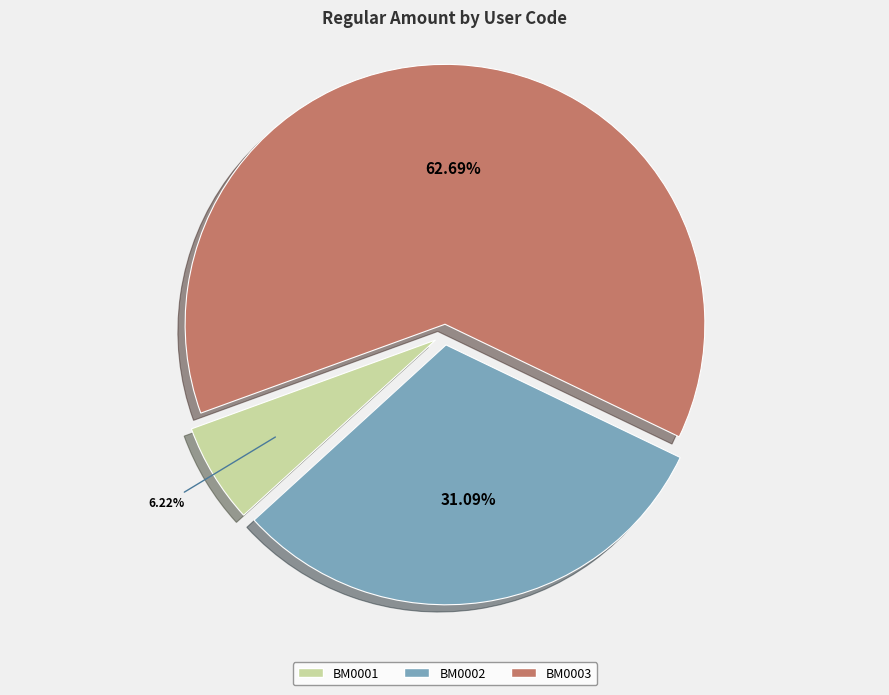

To the nearest percent, what is the average slice percentage?

33%